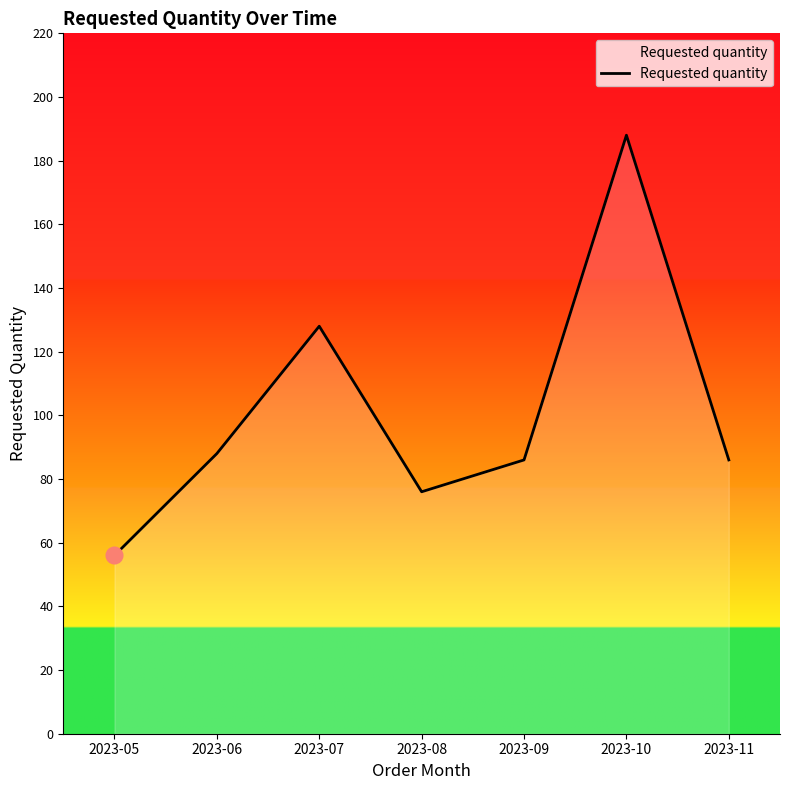

How many interior local valleys (lower than both neighbors) does the data have?

1